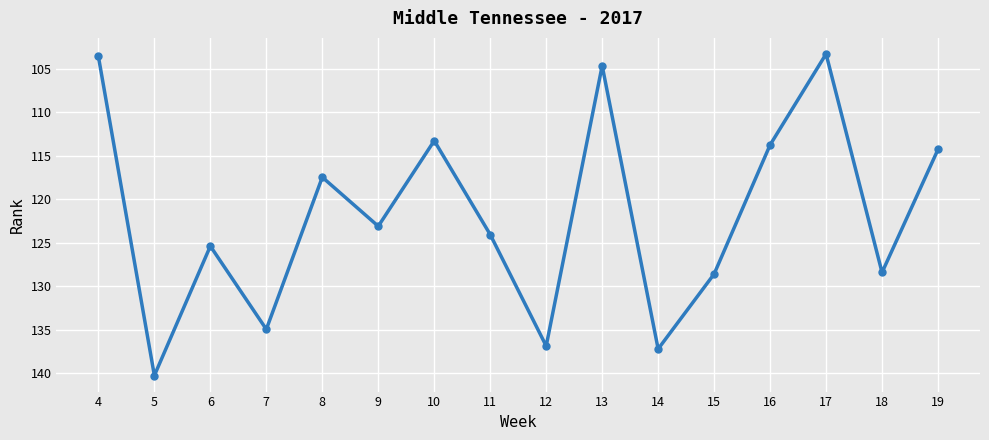

Reading left to right, extract all data points from this chart.

103.6	140.3	125.4	135.0	117.5	123.1	113.3	124.1	136.9	104.6	137.2	128.6	113.7	103.3	128.4	114.3